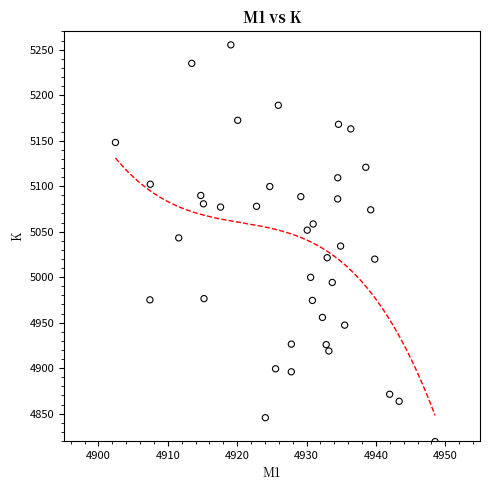

What is the range of Y values (max minus min)?

436.0